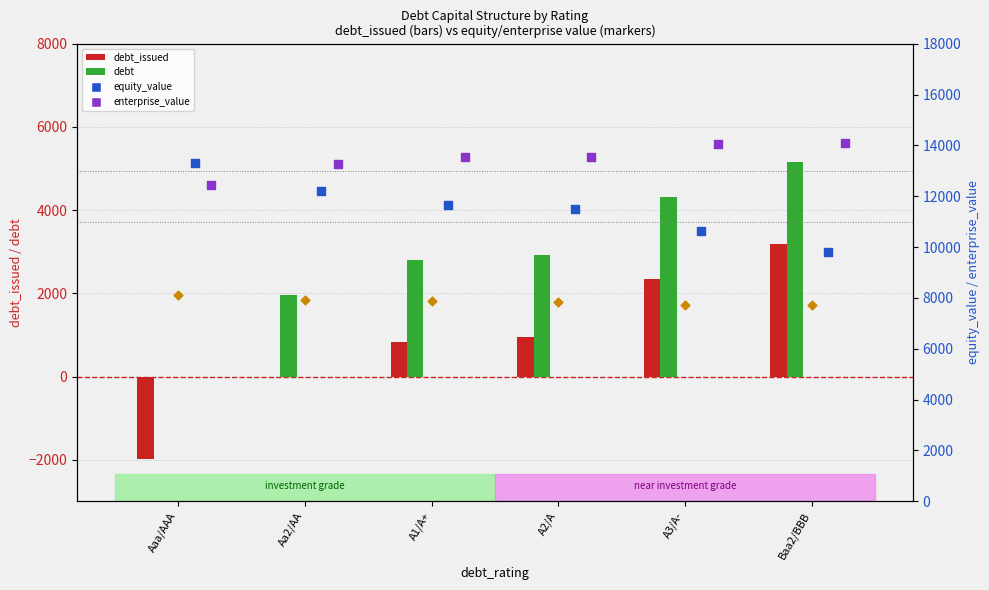

Which series reaches the maximum Y coordinate?

enterprise_value